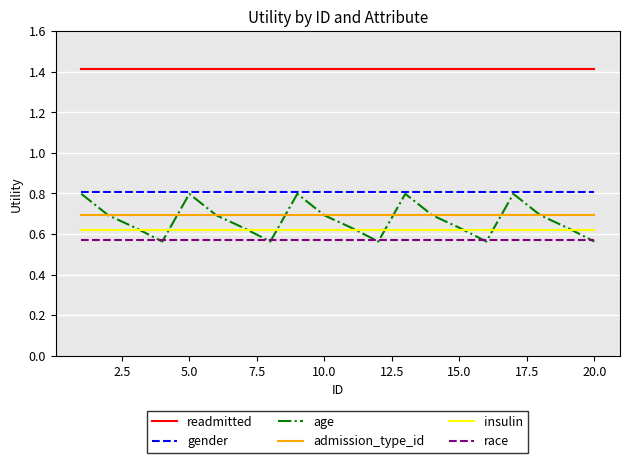

Which series has the largest total across all categories?

readmitted